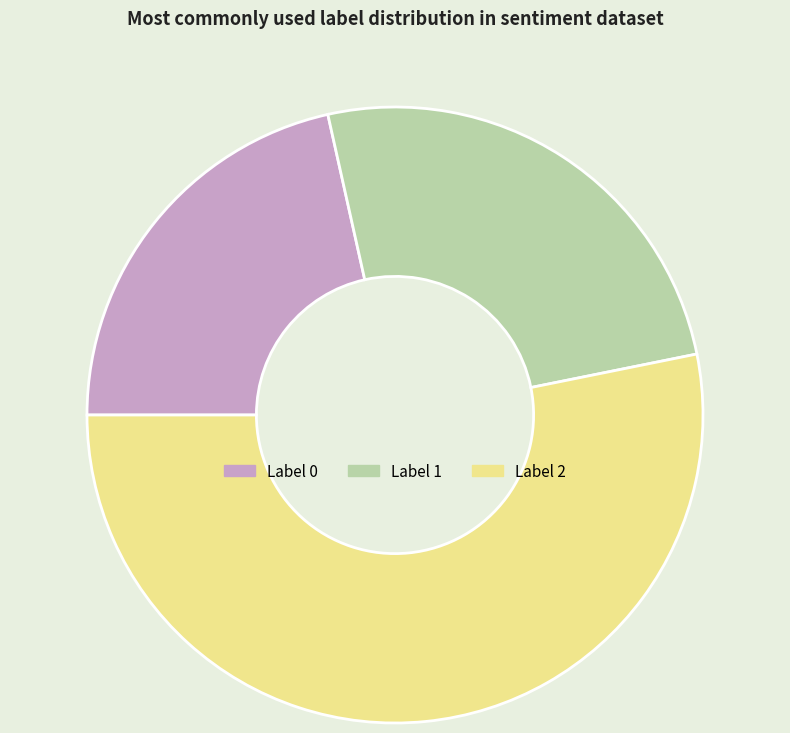

Does any single category account for the majority?

Yes